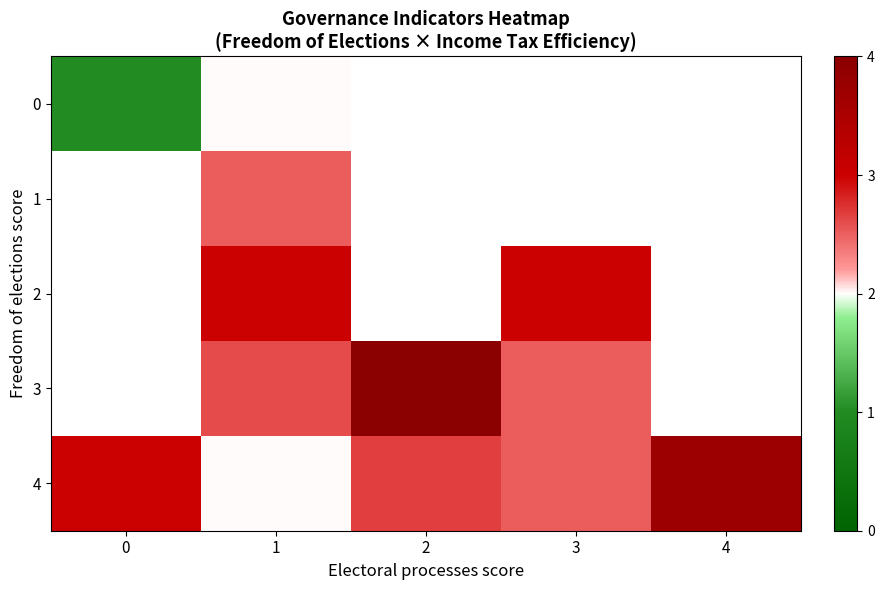

True or false: 2 has a value of 3.0 at 1.

True